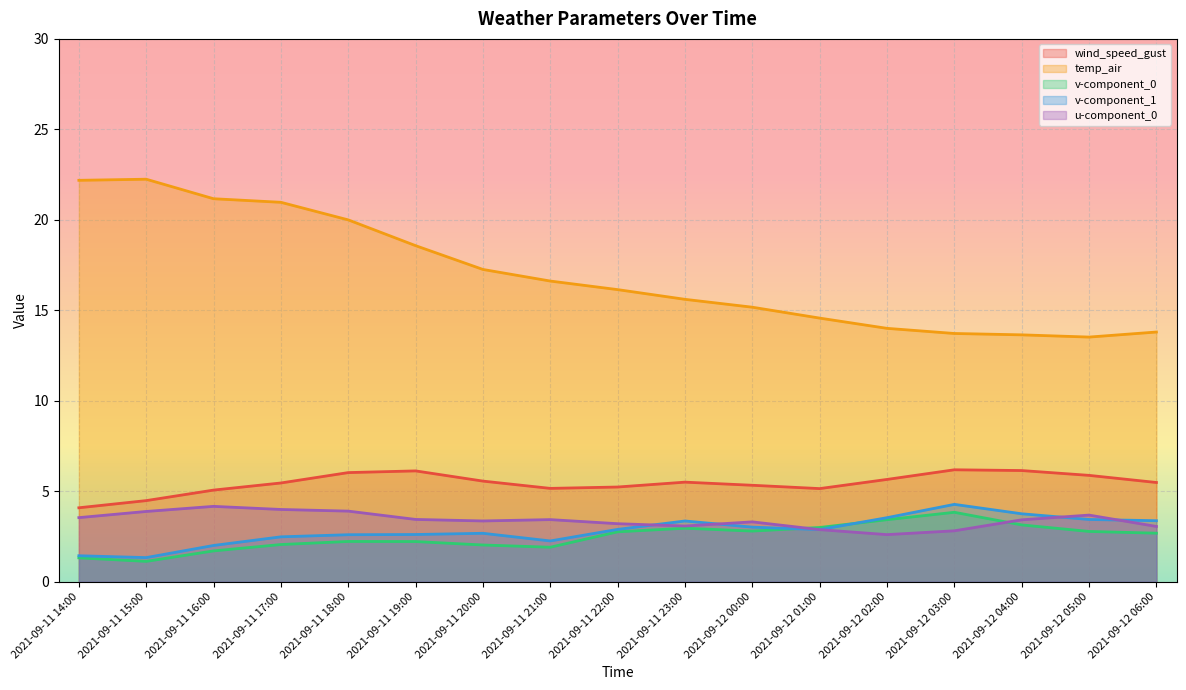

List the labels in order of temp_air value, smallest first.

2021-09-12 05:00, 2021-09-12 04:00, 2021-09-12 03:00, 2021-09-12 06:00, 2021-09-12 02:00, 2021-09-12 01:00, 2021-09-12 00:00, 2021-09-11 23:00, 2021-09-11 22:00, 2021-09-11 21:00, 2021-09-11 20:00, 2021-09-11 19:00, 2021-09-11 18:00, 2021-09-11 17:00, 2021-09-11 16:00, 2021-09-11 14:00, 2021-09-11 15:00